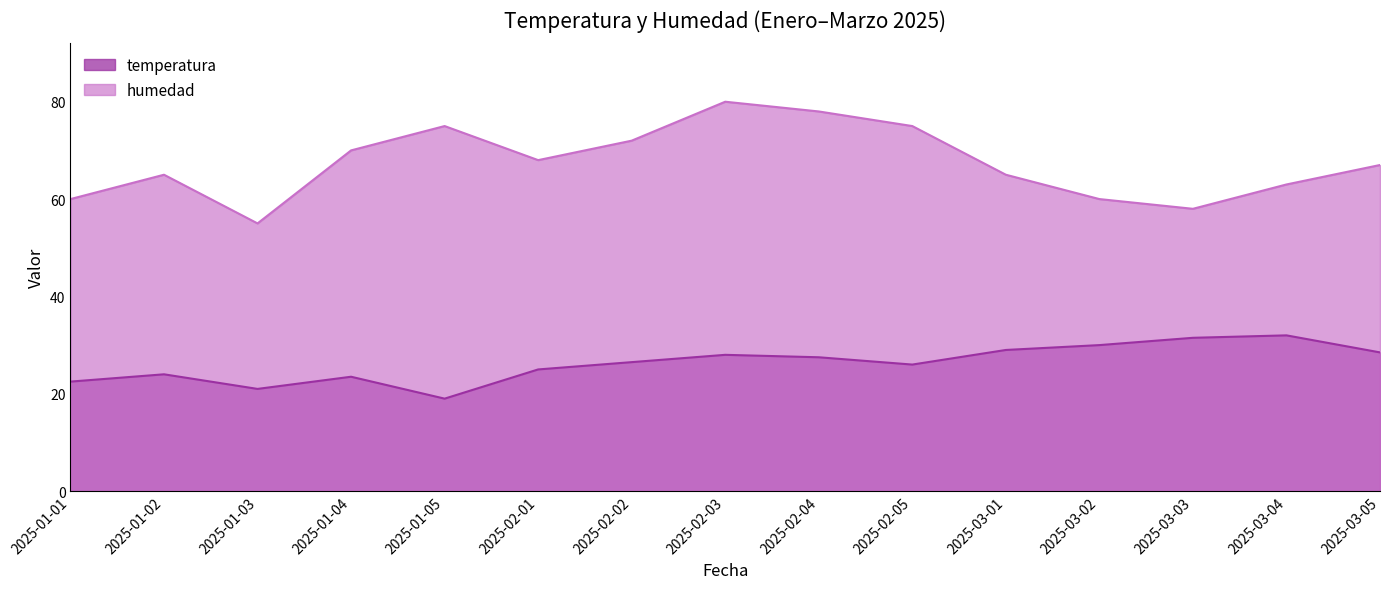

What is the difference between the maximum and second lowest values in the humedad series?

22.0